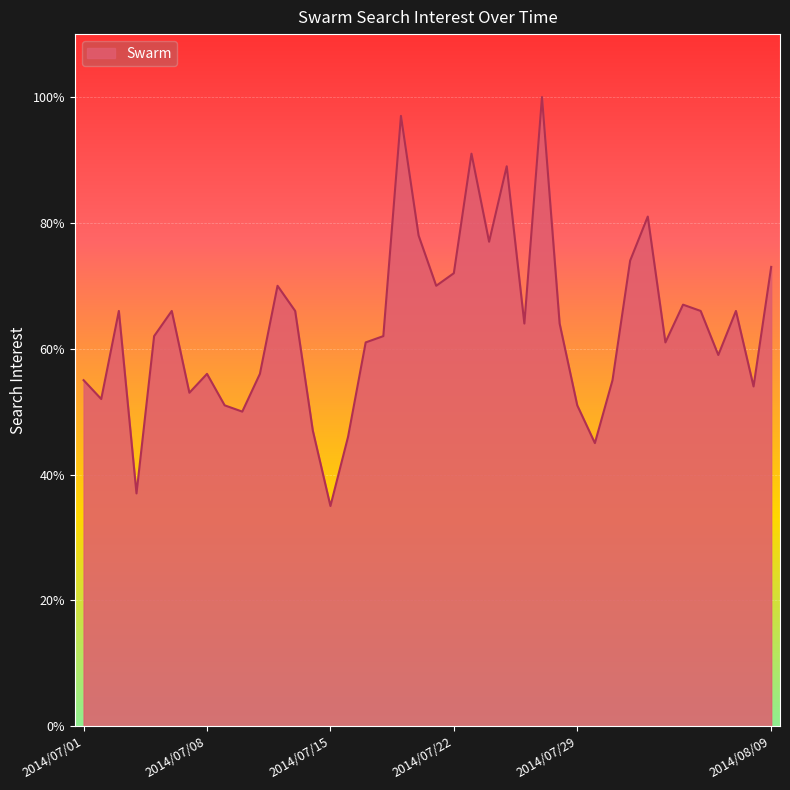

What is the maximum value shown in the chart?

100